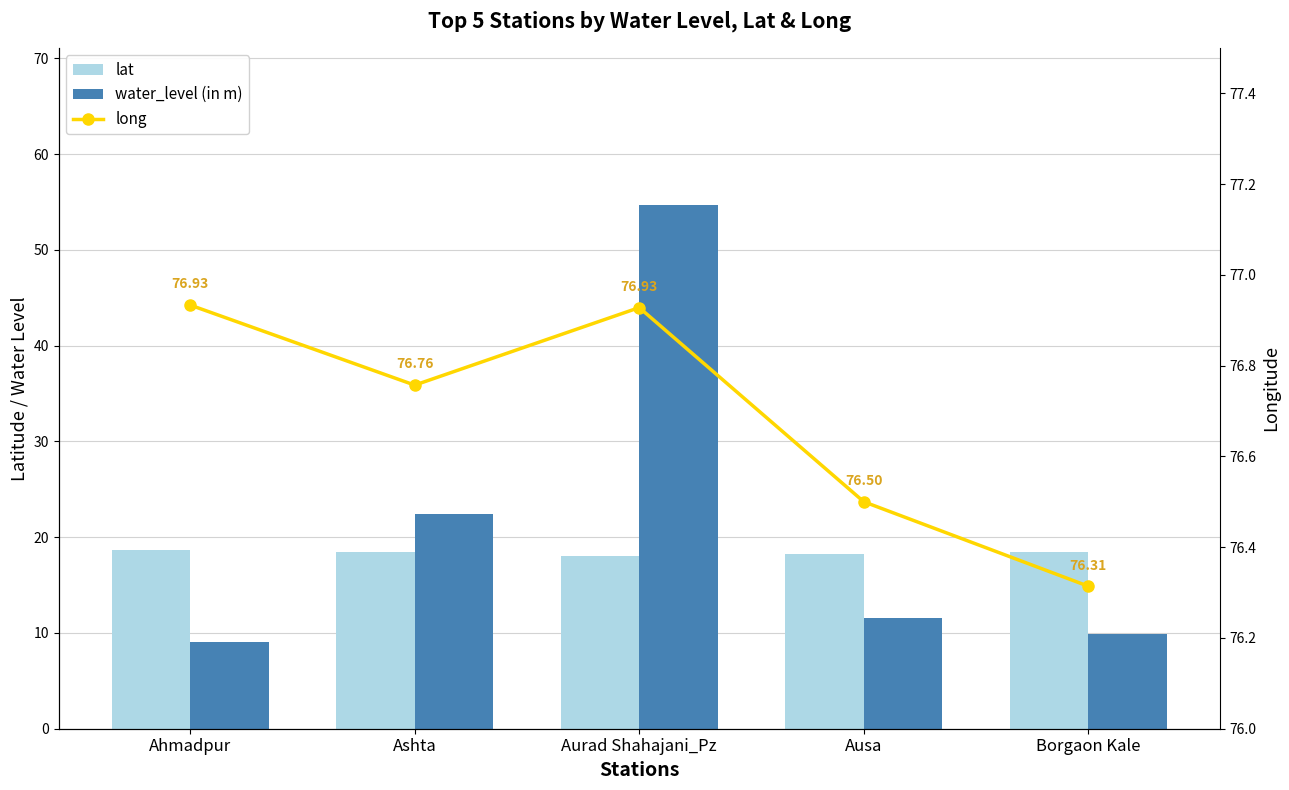

What is the lowest value of the long series?

76.3